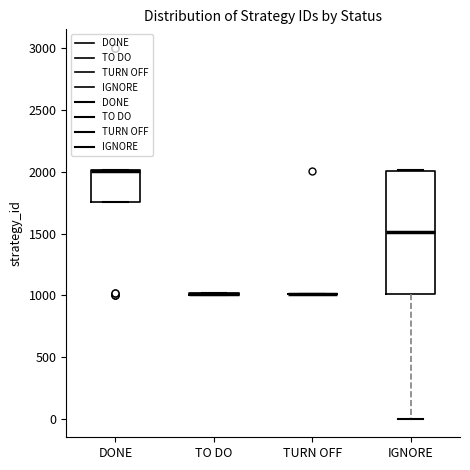

Where is the upper edge of the box for DONE on the y-axis? The values are not printed on the chart, so give them approximately, as read against the axis.

2000